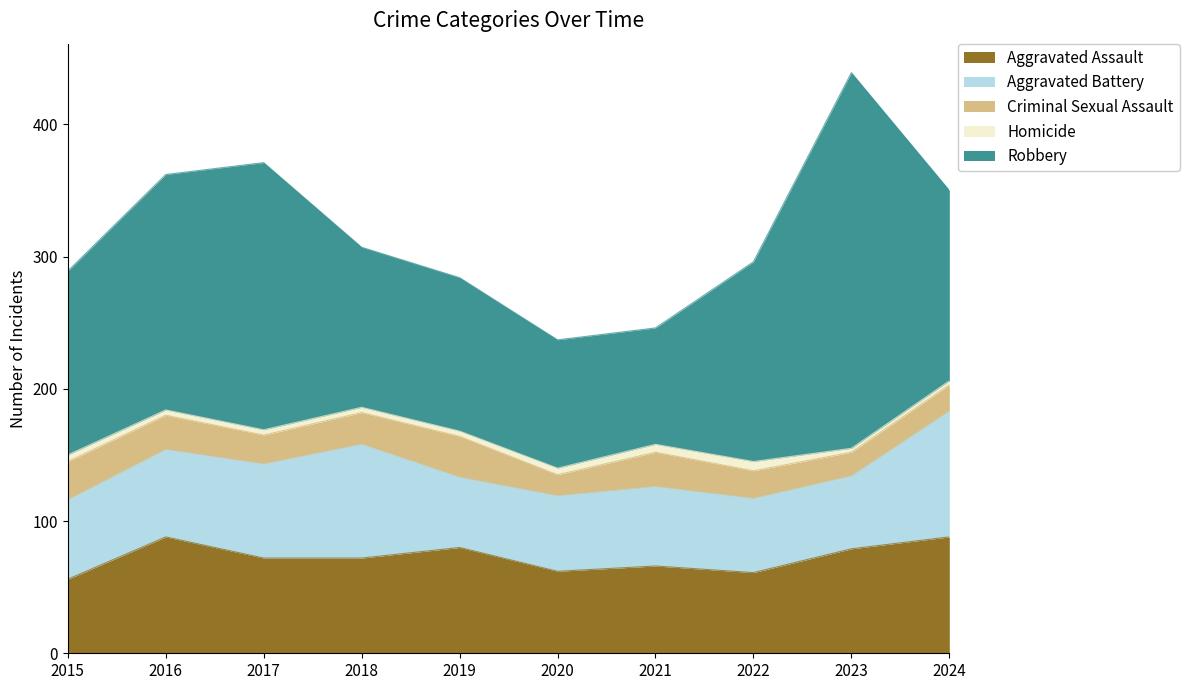

Which has a higher value, 2019 or 2016?

2016